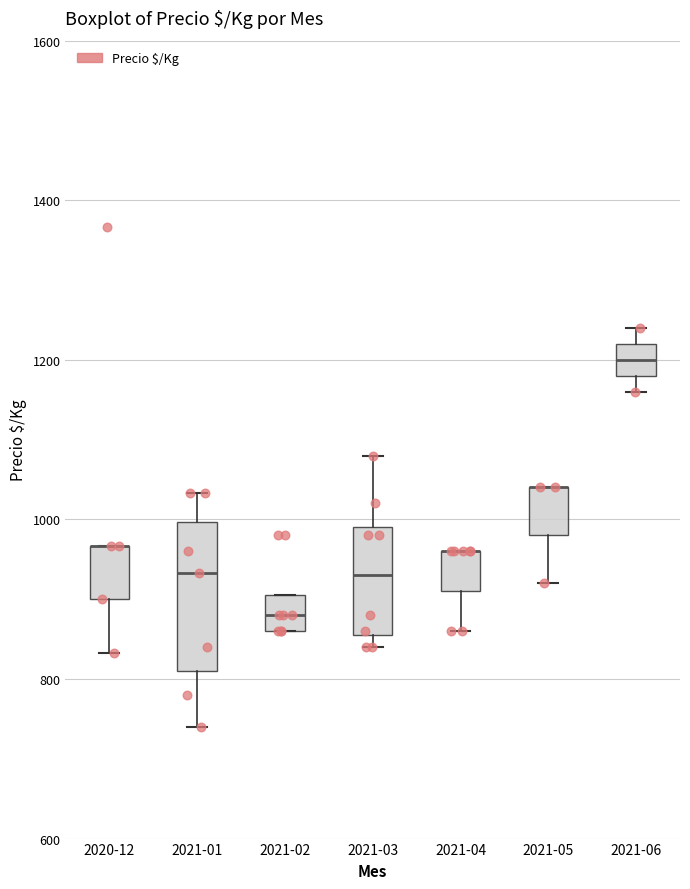

Reading left to right, read every box against the y-axis: the position of its median line, the range the box covers, and the ends of its whiskers. The values are not printed on the chart, so give them approximately, as read against the axis.

2020-12: median 960 (drawn on the box's upper edge), box 900 to 960, whiskers 840 to 960
2021-01: median 940, box 820 to 1000, whiskers 740 to 1040
2021-02: median 880, box 860 to 900, whiskers 860 to 900
2021-03: median 940, box 860 to 1000, whiskers 840 to 1080
2021-04: median 960 (drawn on the box's upper edge), box 920 to 960, whiskers 860 to 960
2021-05: median 1040 (drawn on the box's upper edge), box 980 to 1040, whiskers 920 to 1040
2021-06: median 1200, box 1180 to 1220, whiskers 1160 to 1240